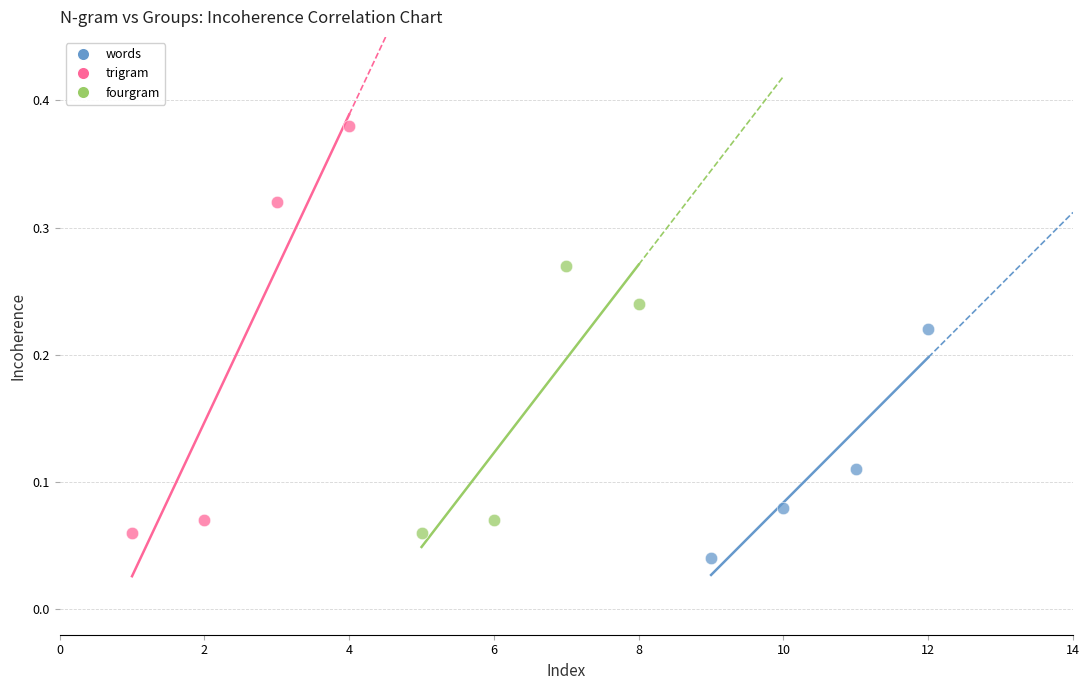

Which series contains the highest Y value?

trigram